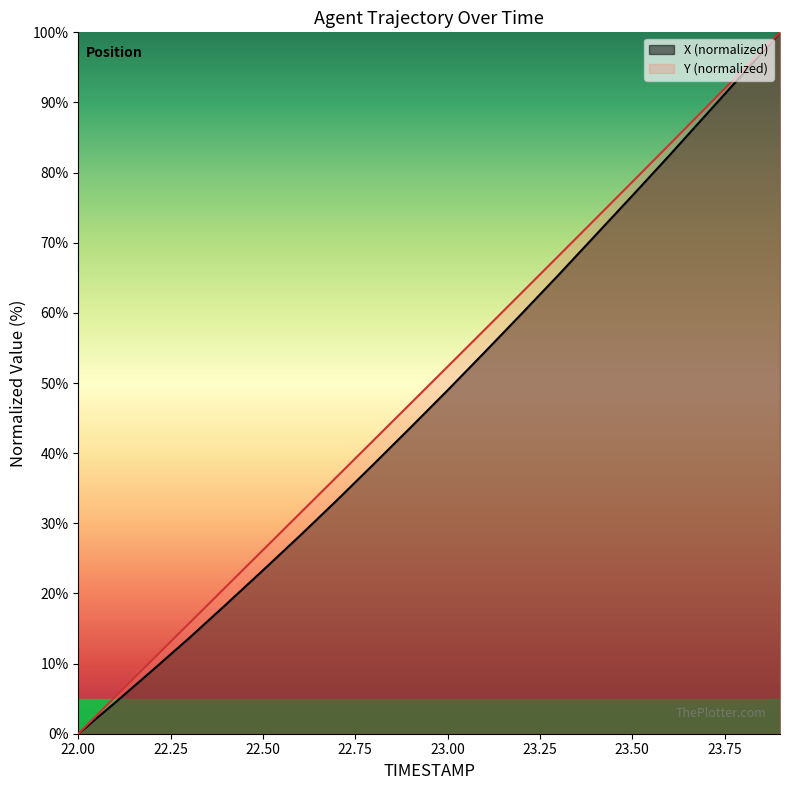

True or false: Y and X cross at least once.

False